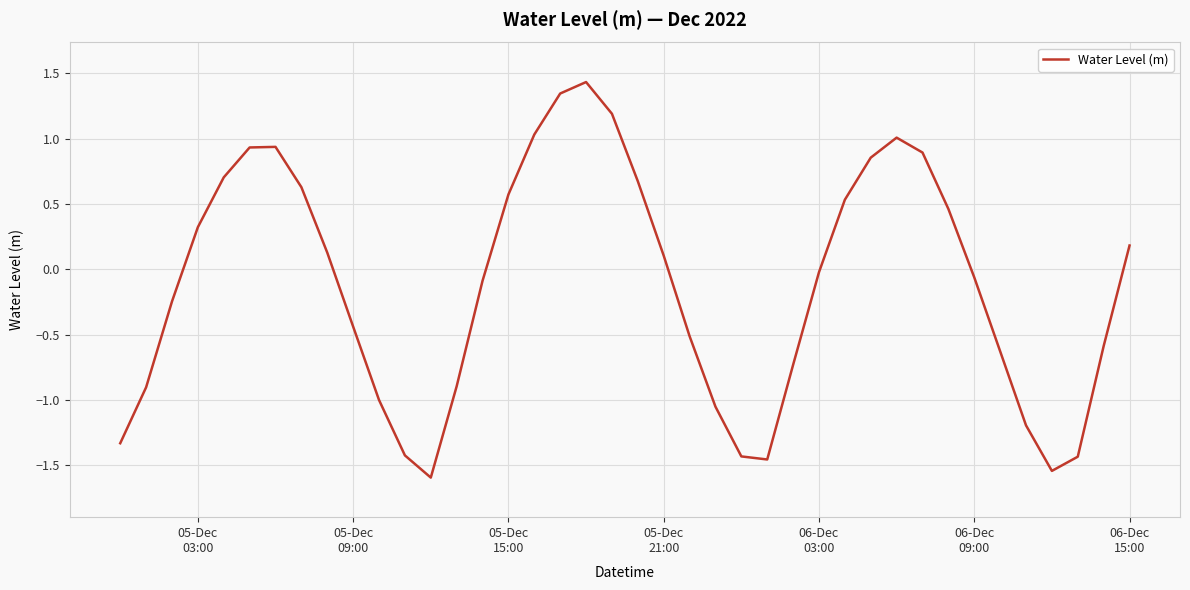

What is the greatest value displayed?

1.4